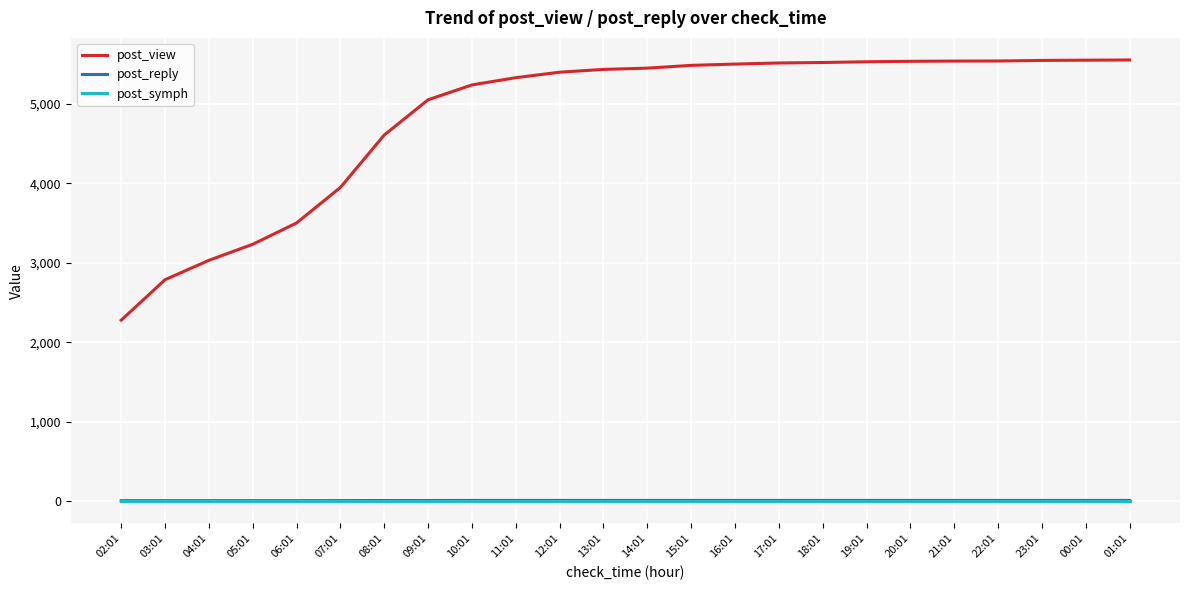

What is the sum of the post_reply values at 03:01 and 06:01?

16